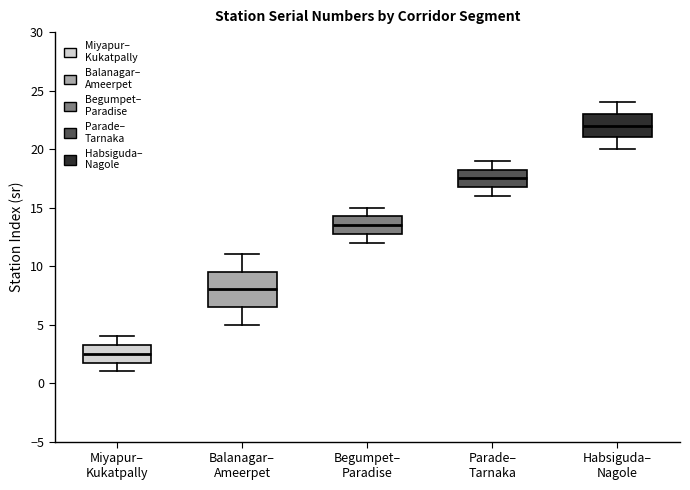

Reading left to right, transcribe this box plot: for each box, give where its median line is, the range the box spans, and where its two whiskers end, as read against the y-axis. The values are not printed on the chart, so give them approximately, as read against the axis.

Miyapur– Kukatpally: median 2.5, box 2.0 to 3.5, whiskers 1.0 to 4.0
Balanagar– Ameerpet: median 8.0, box 6.5 to 9.5, whiskers 5.0 to 11.0
Begumpet– Paradise: median 13.5, box 13.0 to 14.5, whiskers 12.0 to 15.0
Parade– Tarnaka: median 17.5, box 17.0 to 18.5, whiskers 16.0 to 19.0
Habsiguda– Nagole: median 22.0, box 21.0 to 23.0, whiskers 20.0 to 24.0